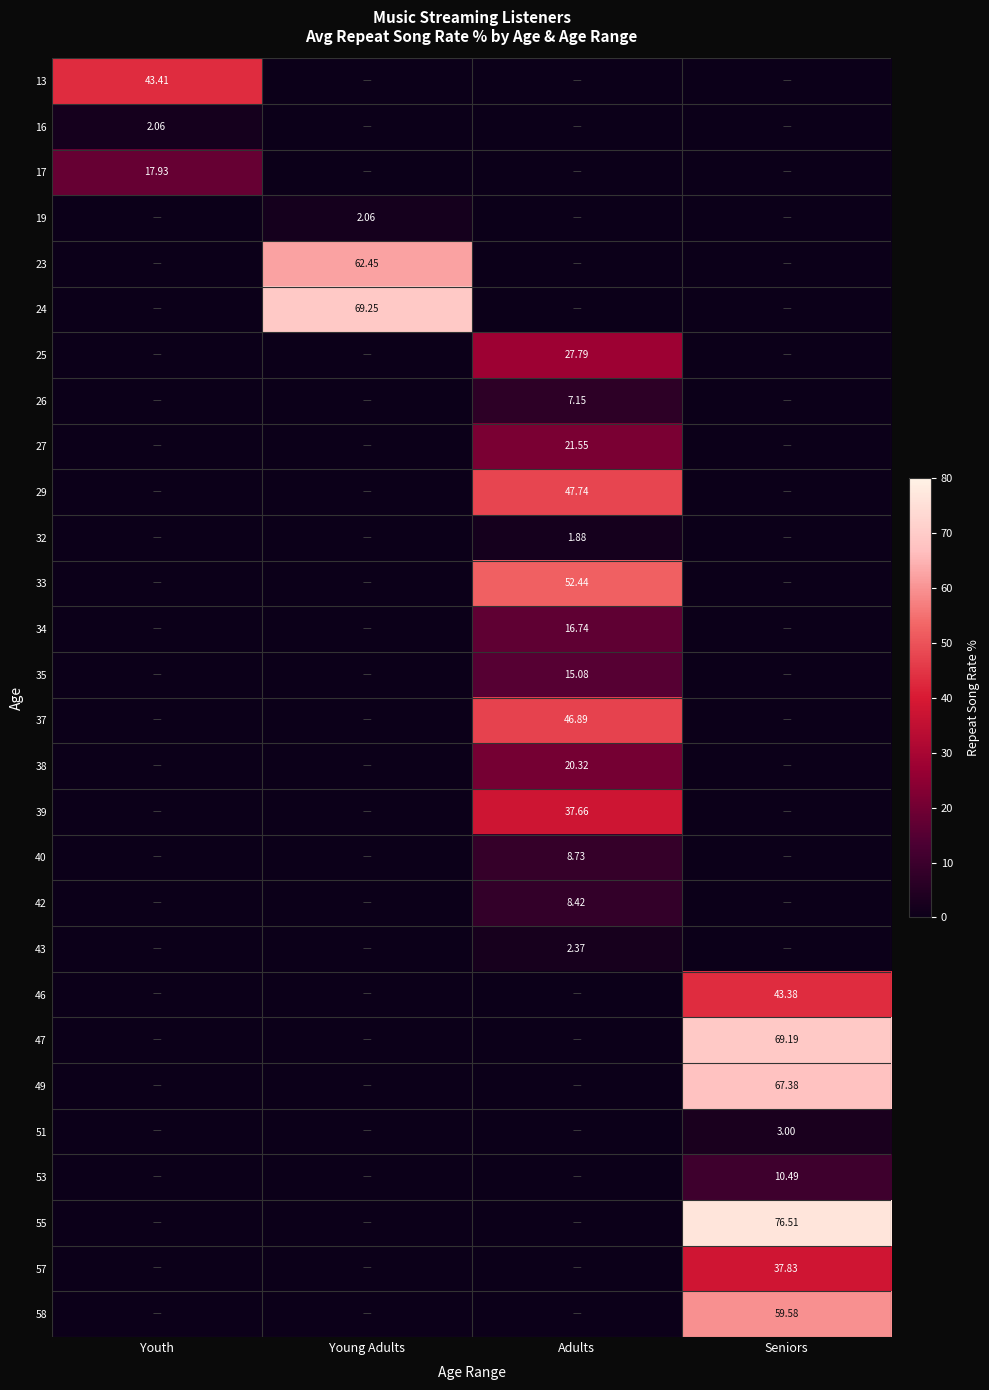

At which label does 23 reach its peak?

Young Adults